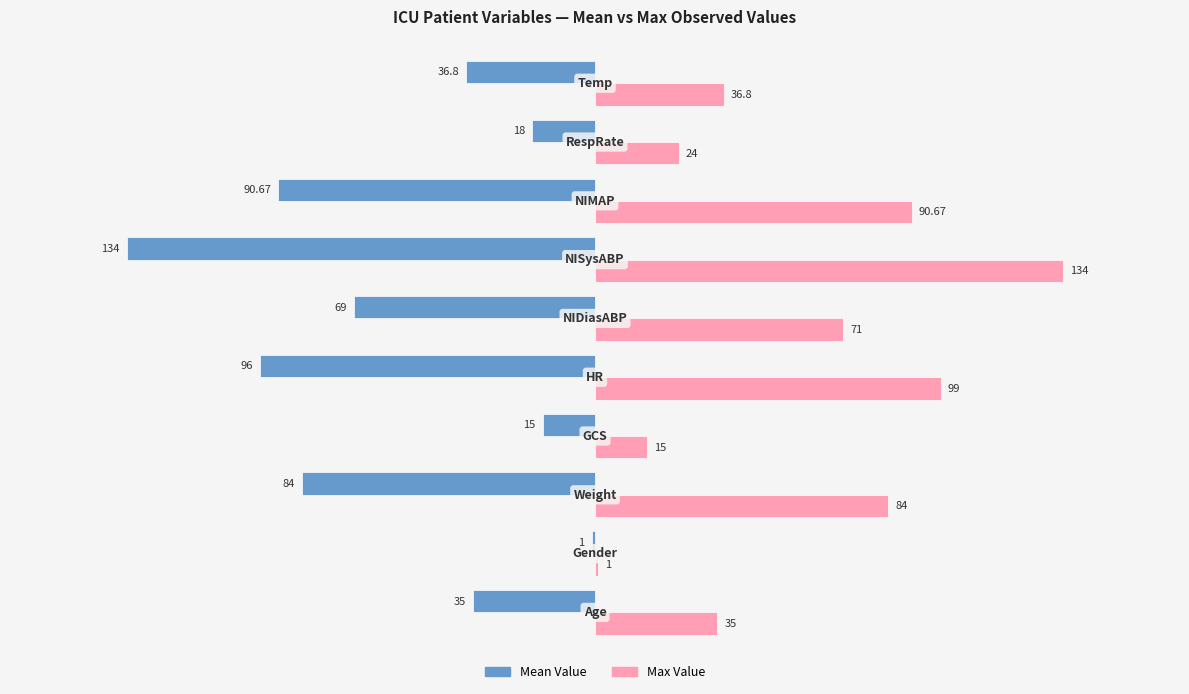

What is the sum of all Mean Value values?

-579.5